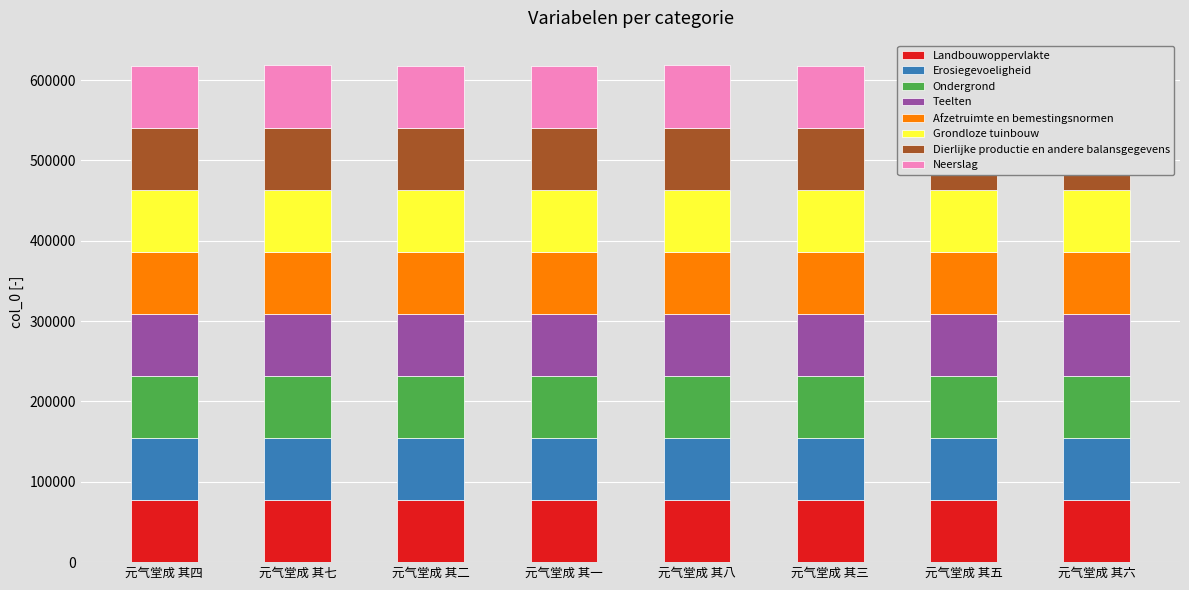

What is the highest value of the Landbouwoppervlakte series?

77276.0